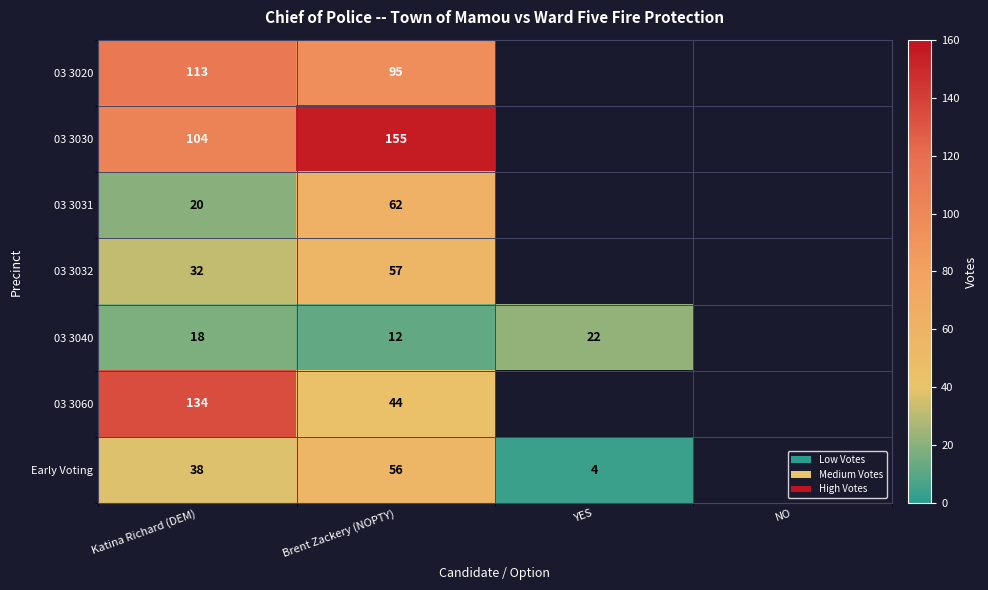

What is the total value across all series at Brent Zackery (NOPTY)?

481